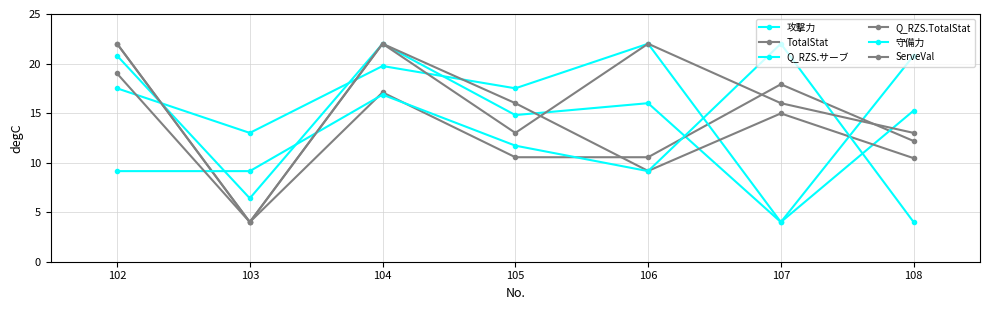

How many values in the Q_RZS.TotalStat series exceed 14?

4